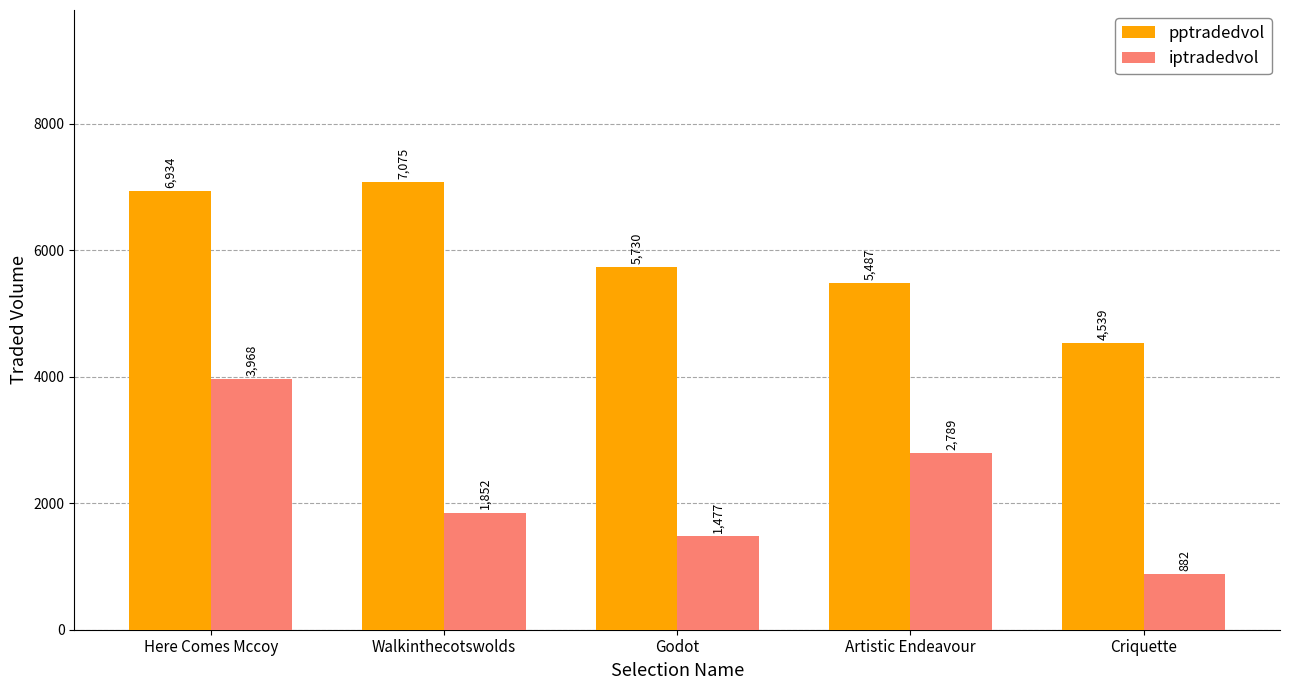

How many data points in pptradedvol are above 5729?

3